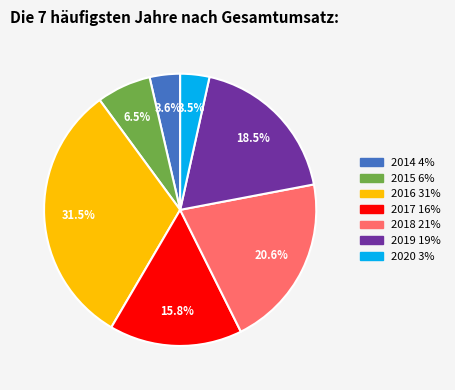

To the nearest percent, what is the difference between the largest and smallest slice percentages?

28%